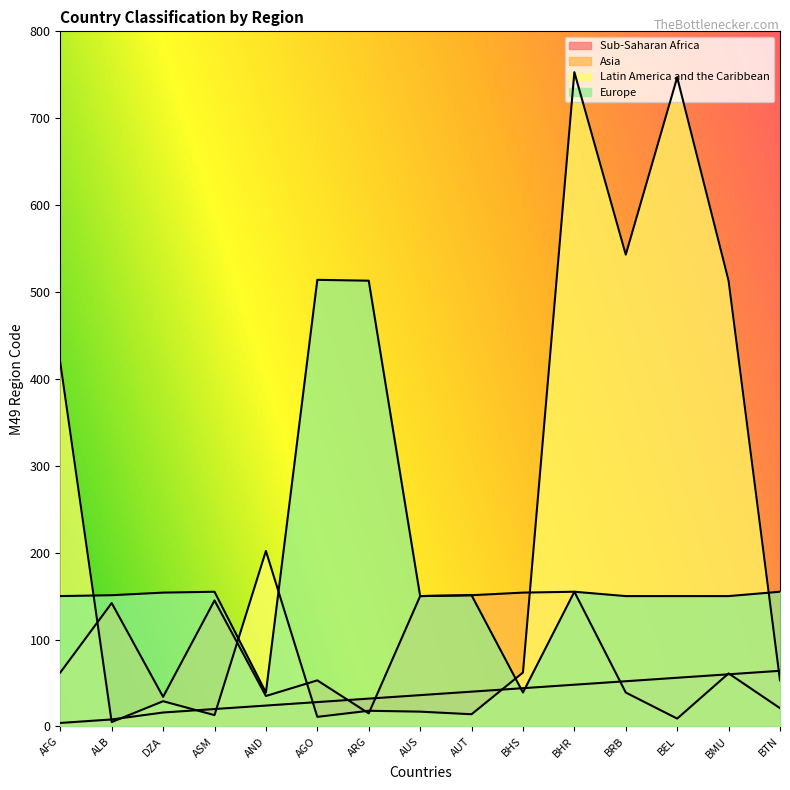

What is the highest value of the Europe series?

514